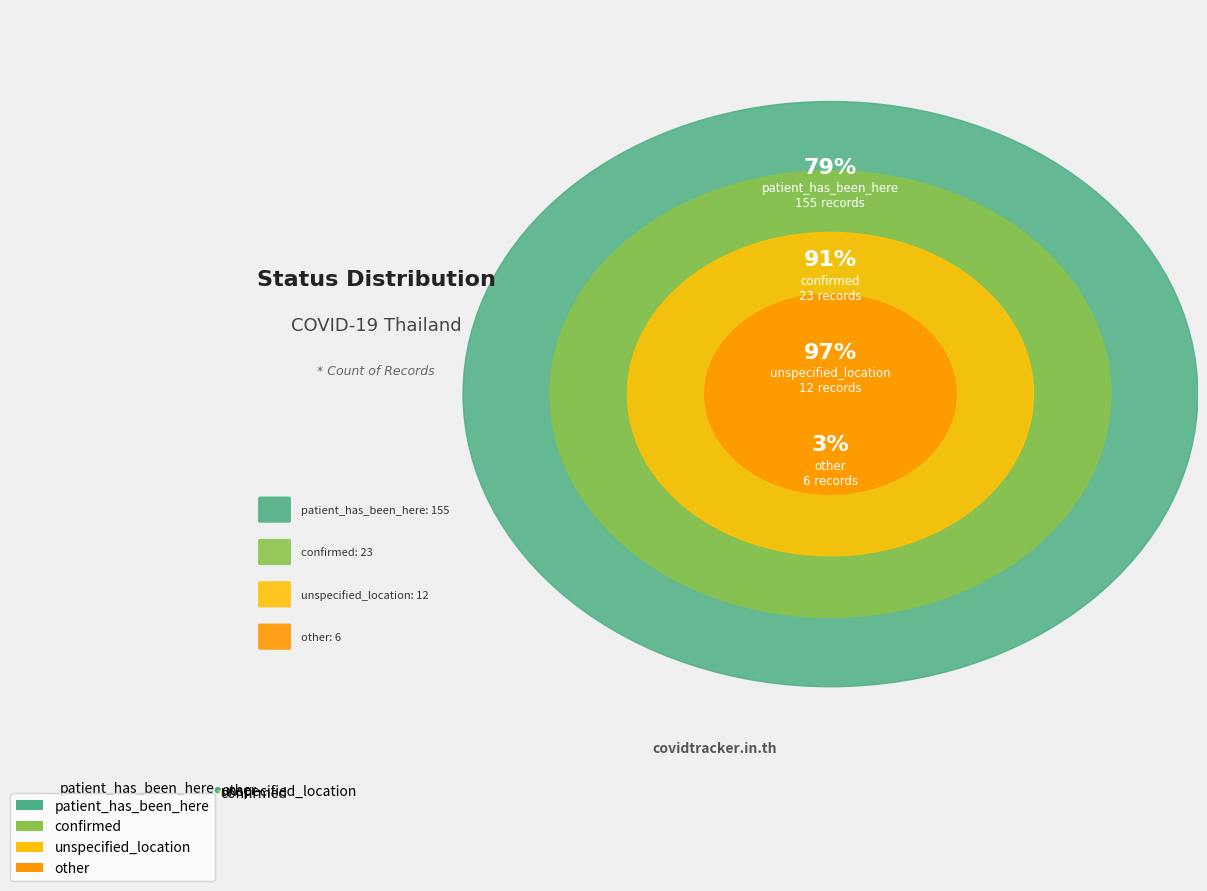

How many slices are in this pie chart?

4